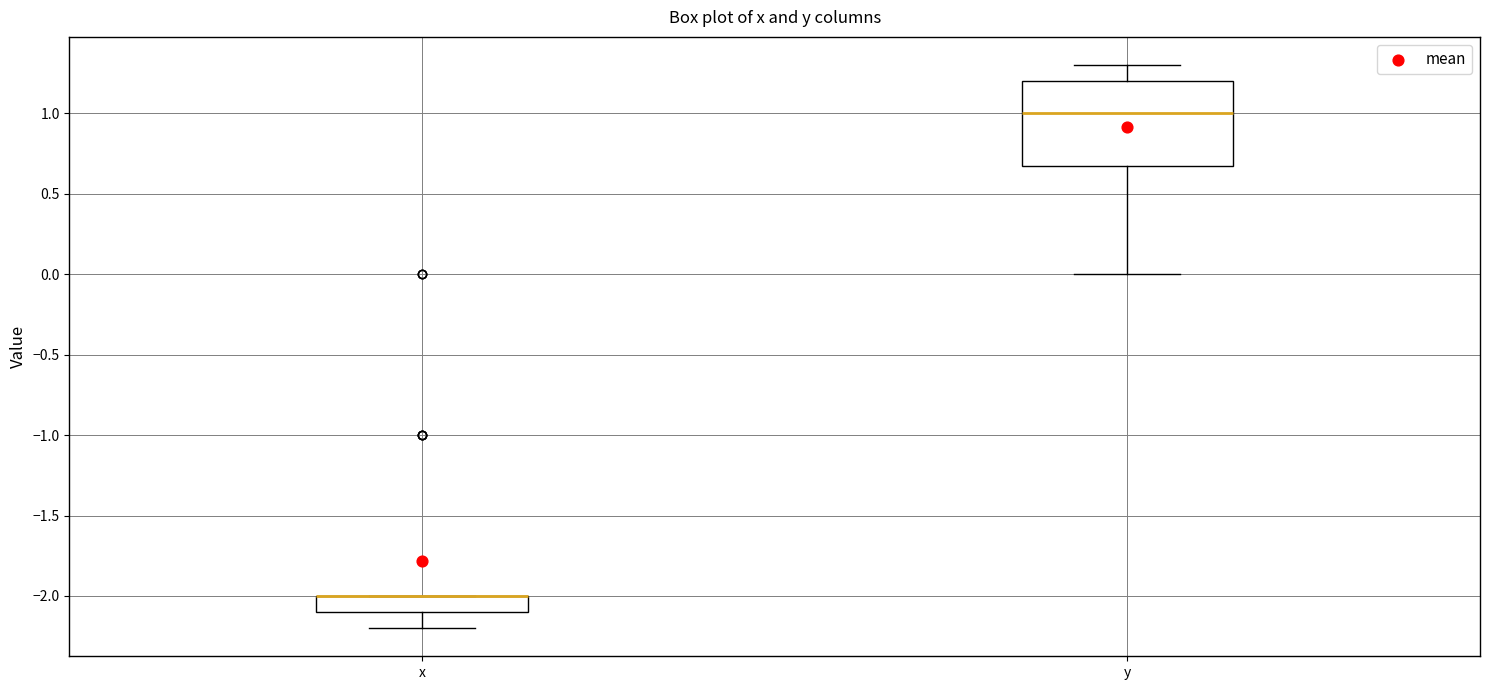

Where is the lower edge of the box for x on the y-axis? The values are not printed on the chart, so give them approximately, as read against the axis.

-2.1